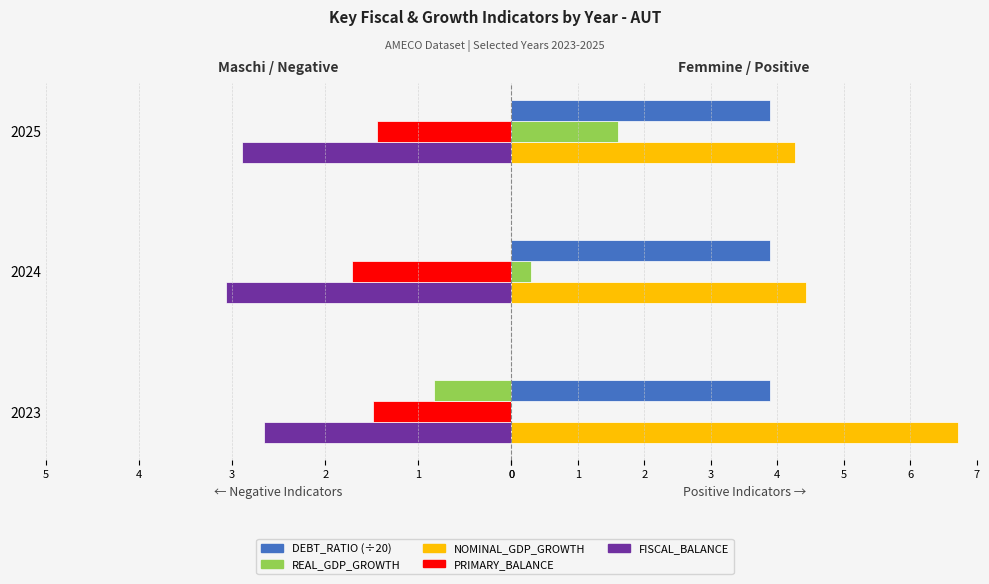

The value of NOMINAL_GDP_GROWTH at 2025 is 4.3. True or false?

True